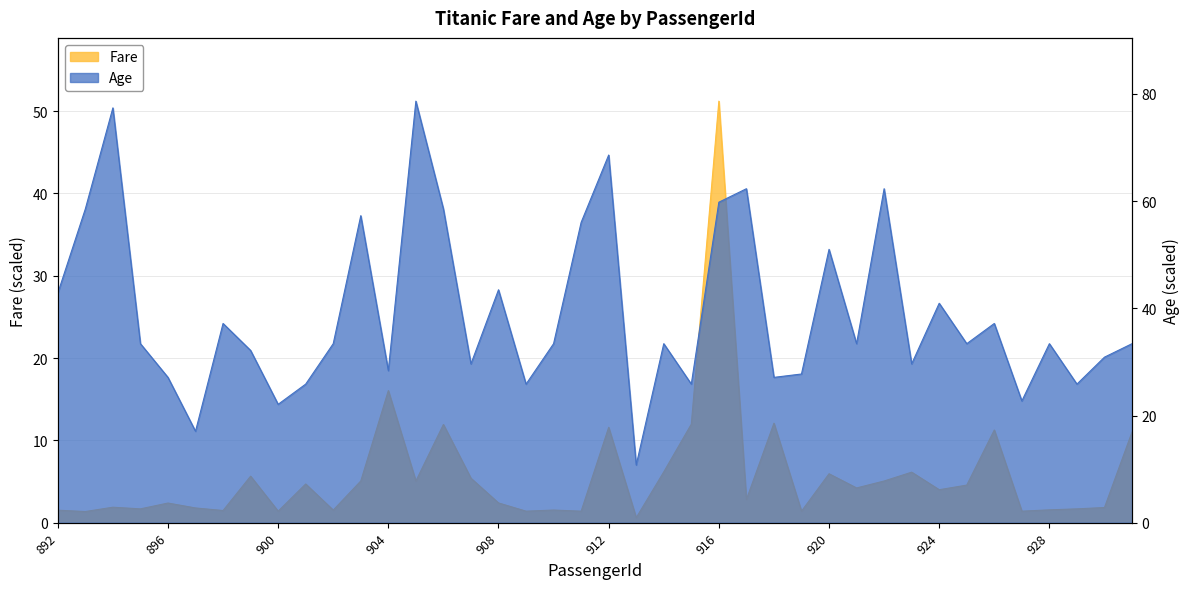

Where is the first local maximum for Age?

894